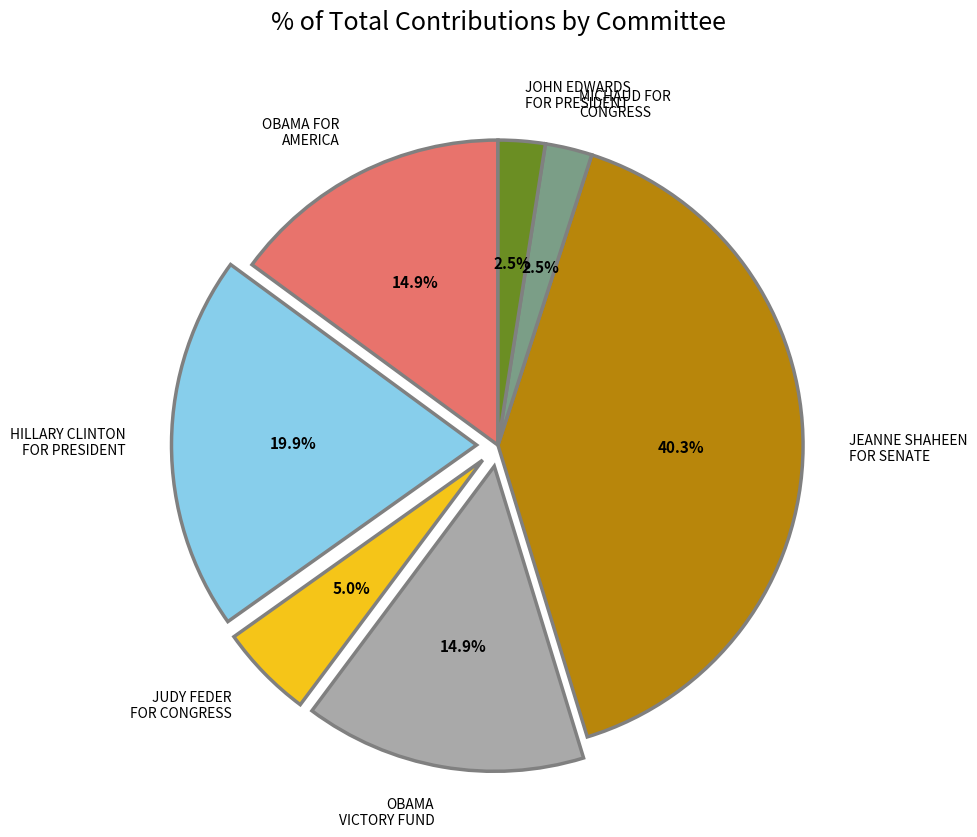

Combined, do JUDY FEDER FOR CONGRESS and OBAMA FOR AMERICA account for over 50%?

No